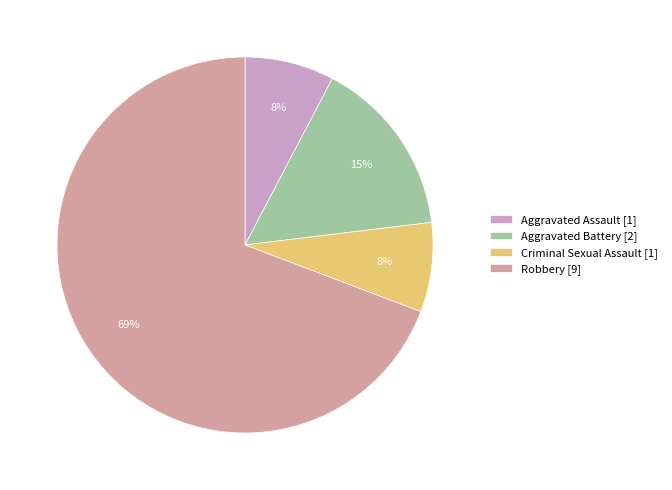

Does Robbery [9] account for over 50% of the chart?

Yes